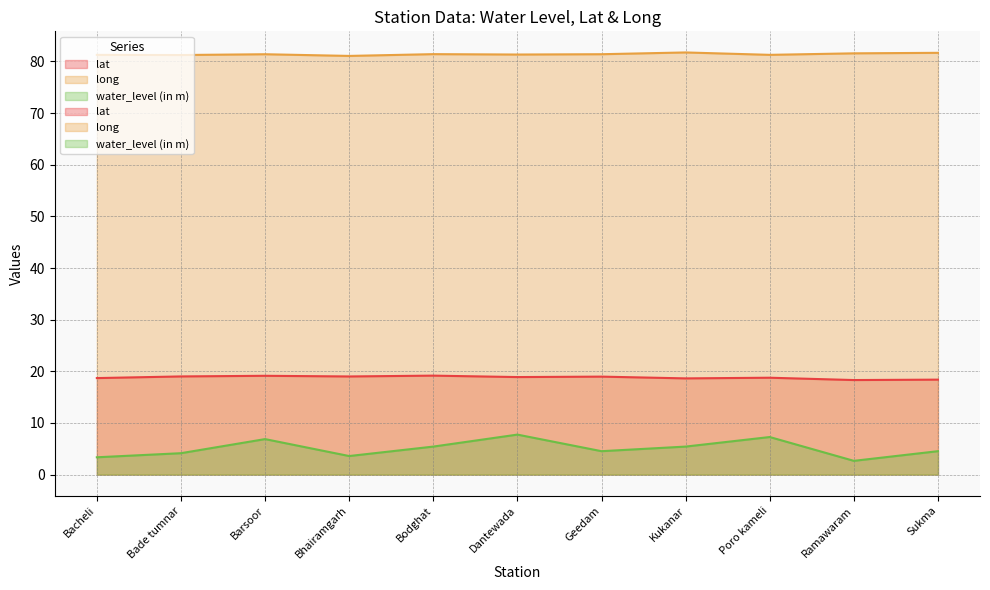

Which series changed the most between Bhairamgarh and Geedam?

water_level (in m)